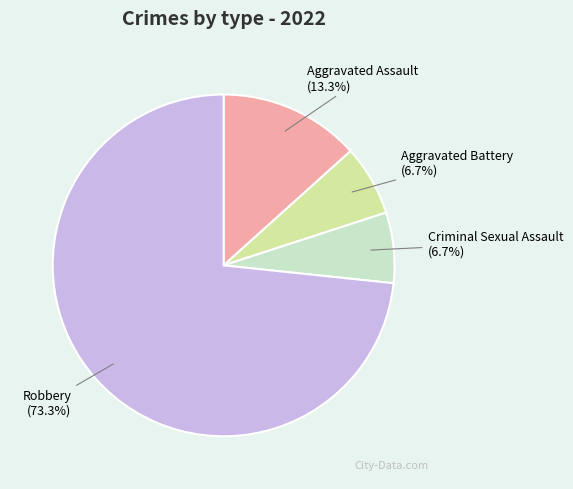

Which slice is the largest?

Robbery